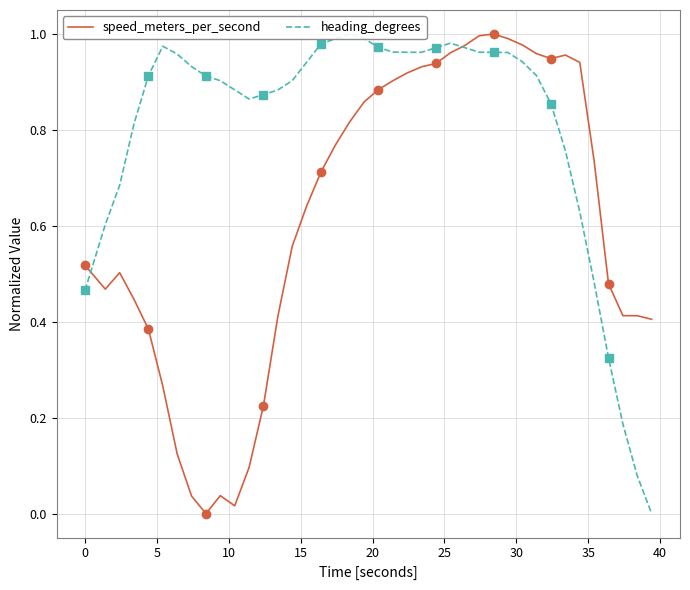

Reading left to right, what are all the values shown in this chart?

speed_meters_per_second: 0.5	0.5	0.5	0.4	0.4	0.3	0.1	0.0	0.0	0.0	0.0	0.1	0.2	0.4	0.6	0.6	0.7	0.8	0.8	0.9	0.9	0.9	0.9	0.9	0.9	1.0	1.0	1.0	1.0	1.0	1.0	1.0	0.9	1.0	0.9	0.7	0.5	0.4	0.4	0.4
heading_degrees: 0.5	0.6	0.7	0.8	0.9	1.0	1.0	0.9	0.9	0.9	0.9	0.9	0.9	0.9	0.9	0.9	1.0	1.0	1.0	1.0	1.0	1.0	1.0	1.0	1.0	1.0	1.0	1.0	1.0	1.0	0.9	0.9	0.9	0.8	0.6	0.5	0.3	0.2	0.1	0.0